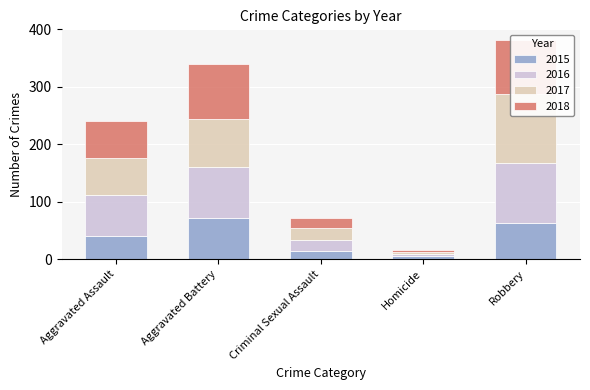

What is the value of the 2018 bar at the 3rd from the left?

17